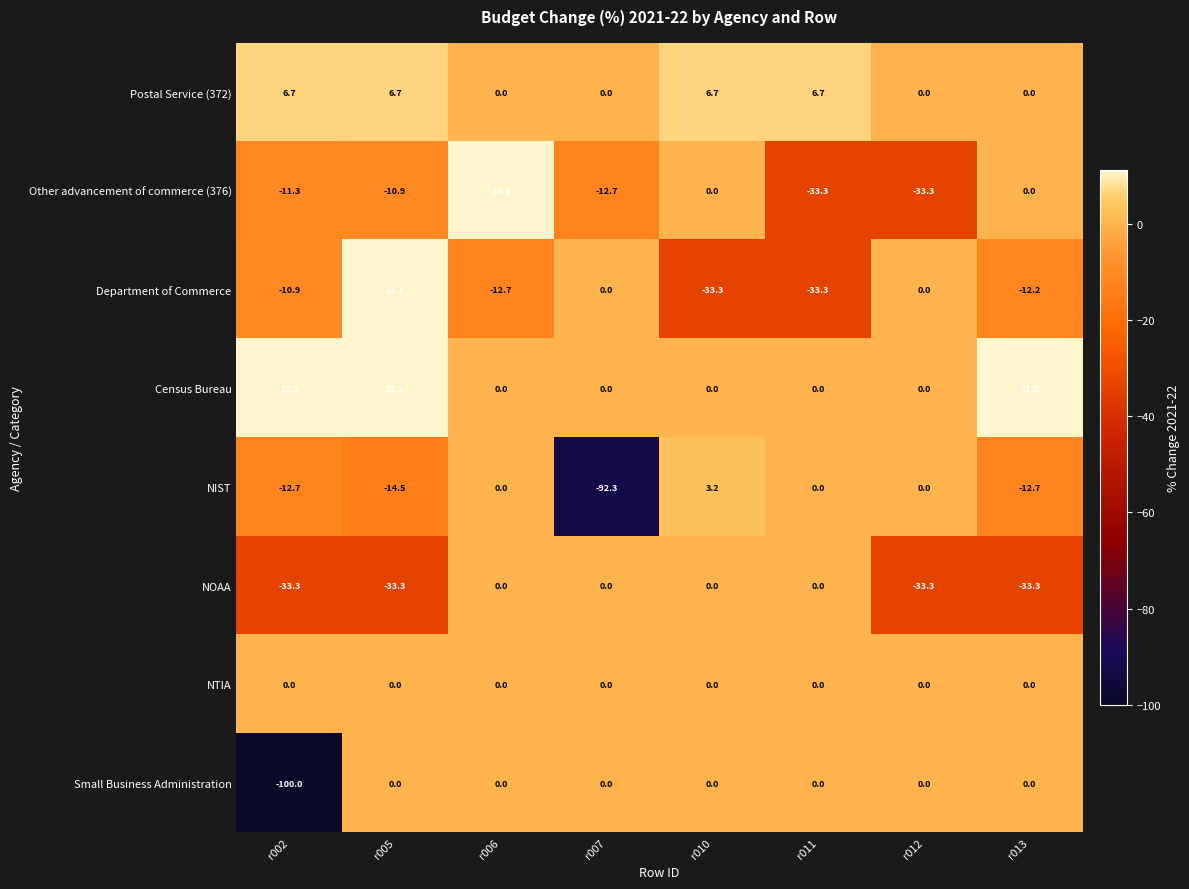

Read the Postal Service (372) value at r010.

6.7